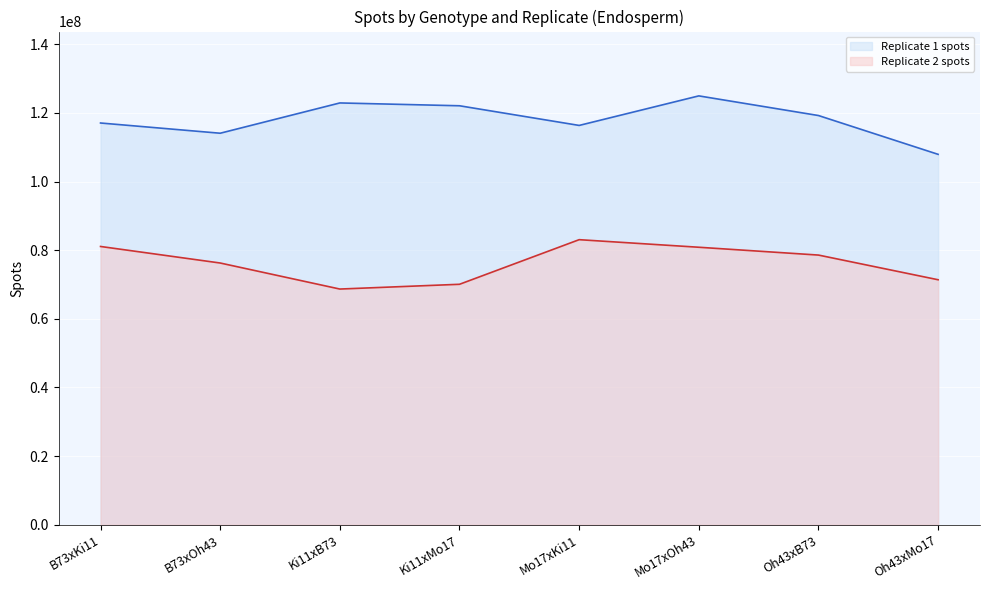

Does the chart display data point markers on the line(s)?

No